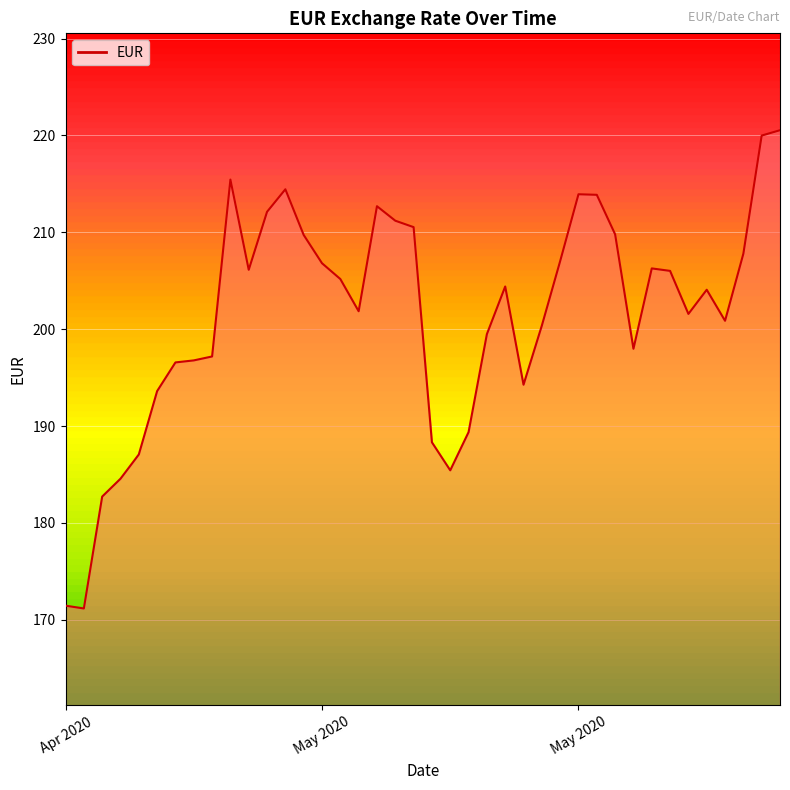

What is the smallest value displayed?

171.2